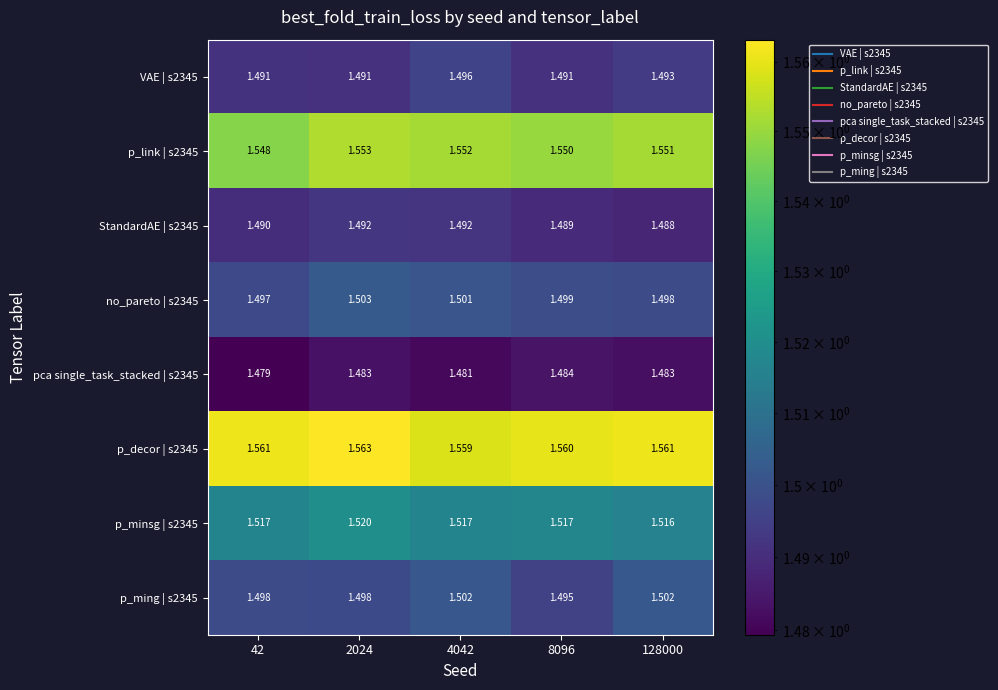

List the series in order of their peak value, highest first.

p_decor | s2345, p_link | s2345, p_minsg | s2345, no_pareto | s2345, p_ming | s2345, VAE | s2345, StandardAE | s2345, pca single_task_stacked | s2345